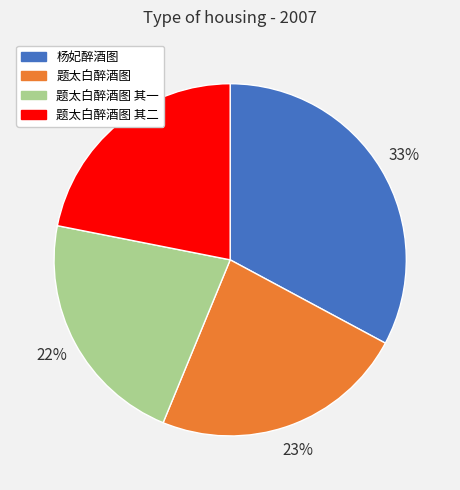

Is the sum of 题太白醉酒图 其一 and 题太白醉酒图 greater than half?

No